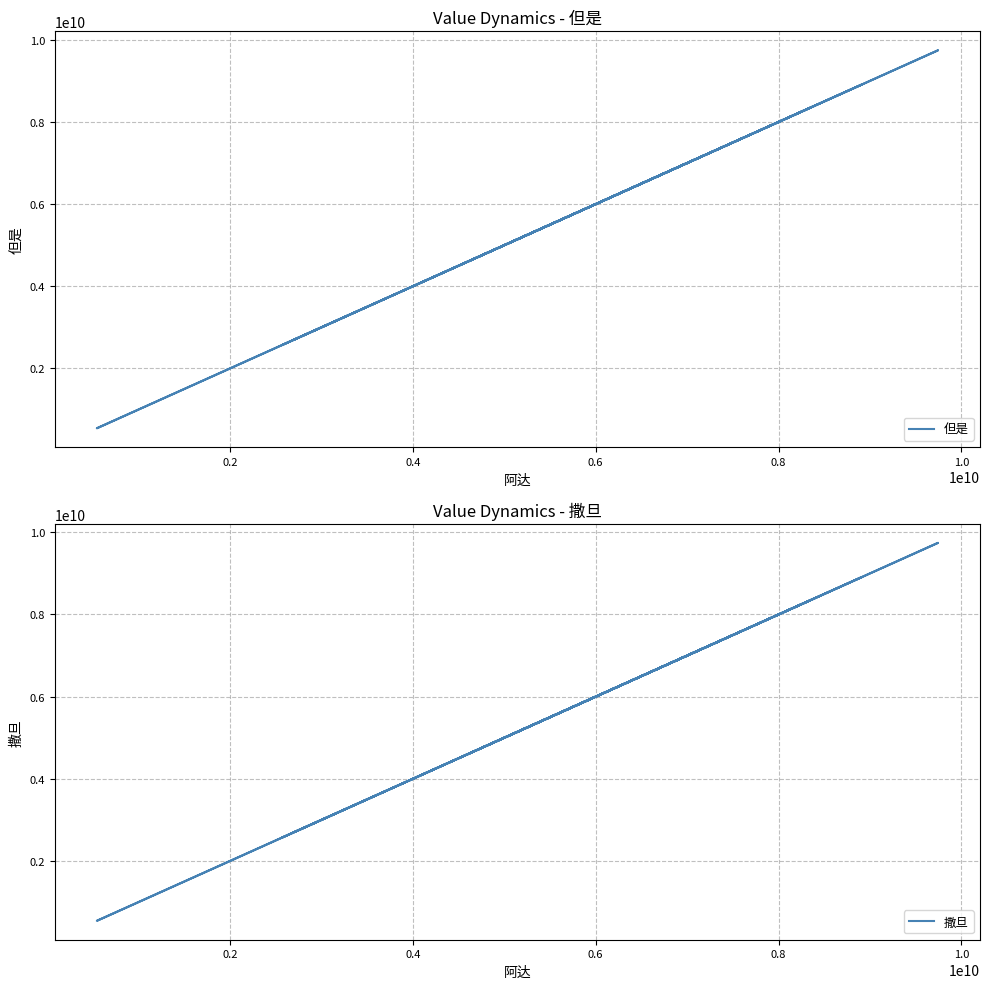

What is the value of the 但是 point at the 17th from the left?

4720135698